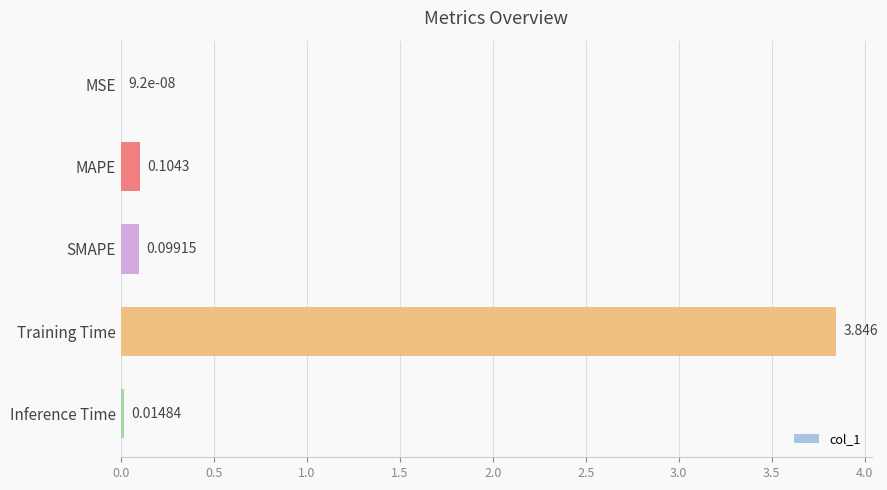

Which label corresponds to the largest value in the chart?

Training Time